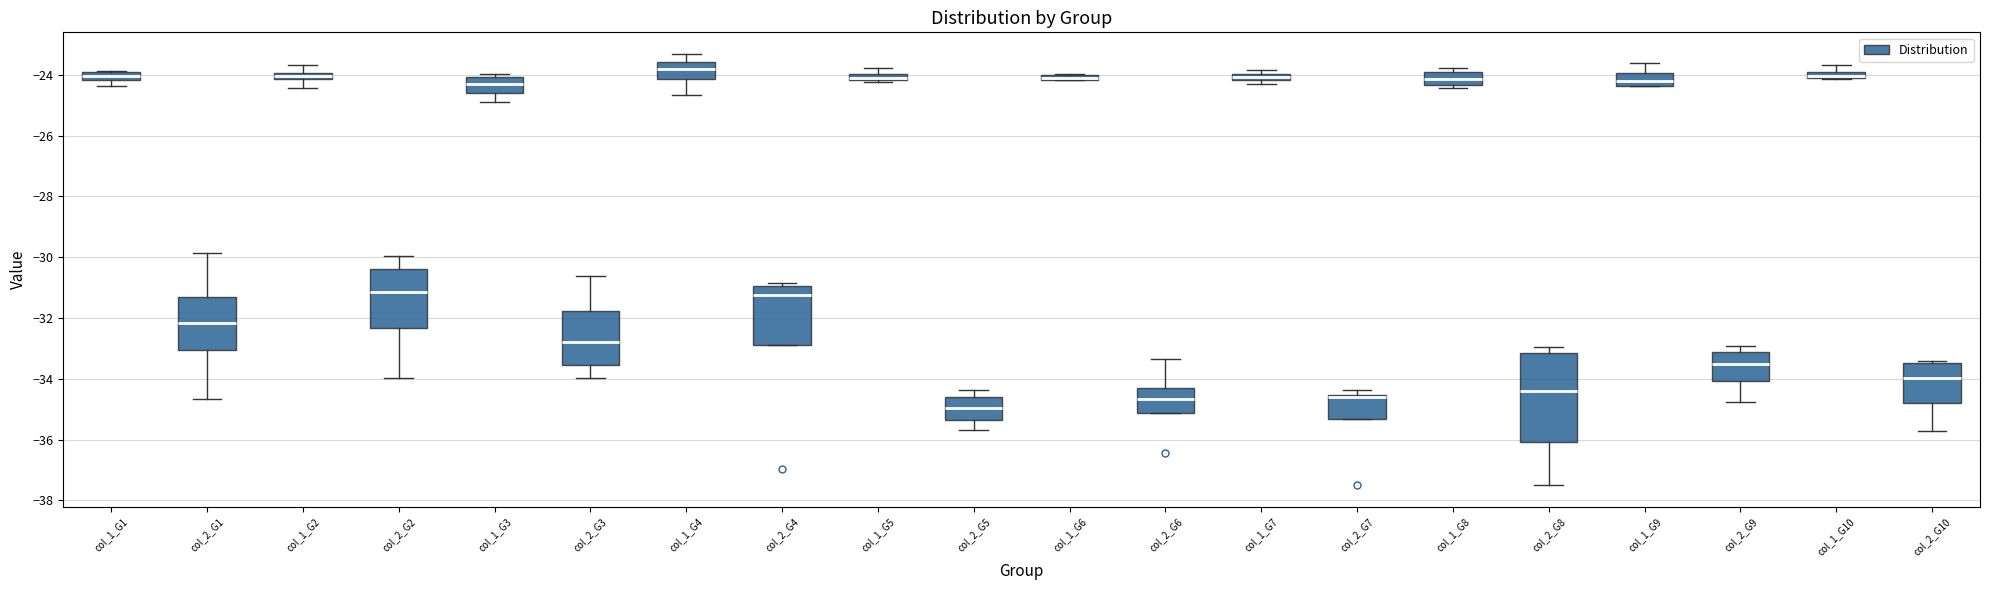

Comparing the boxes themselves (not the whiskers), which one is the tallest?

col_2_G8